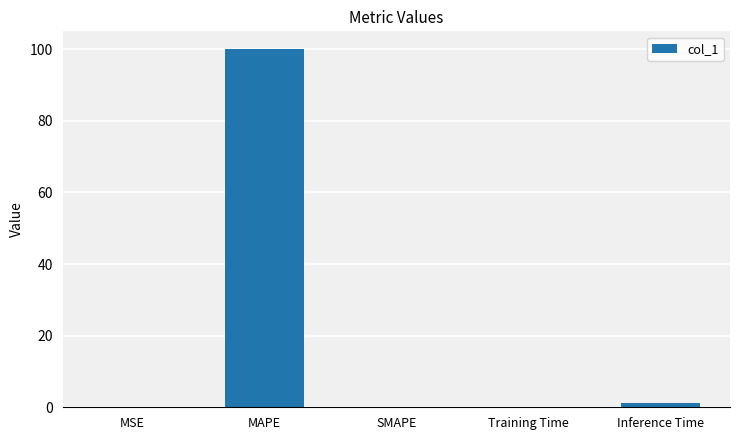

At which category does the chart reach its peak across all series?

MAPE